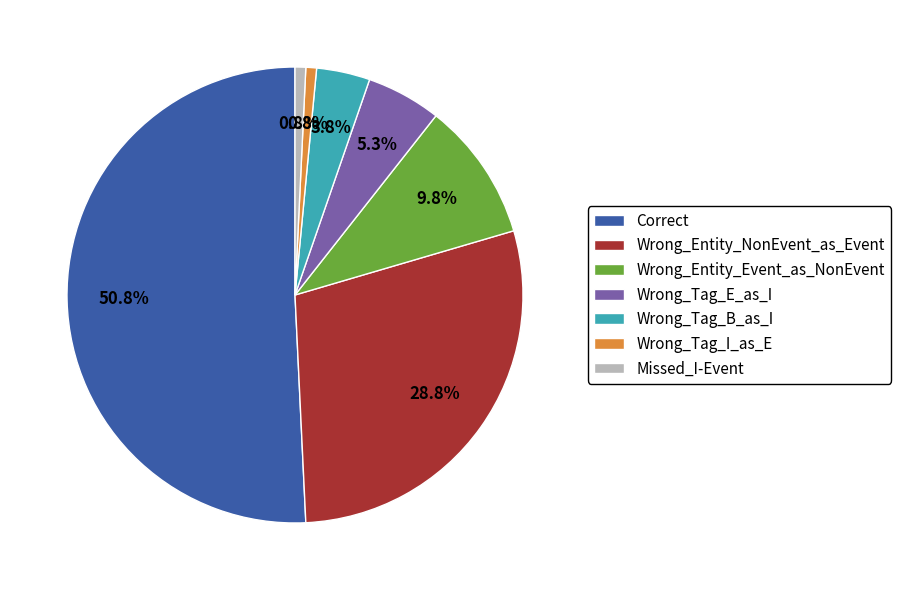

Which slice is the largest?

Correct